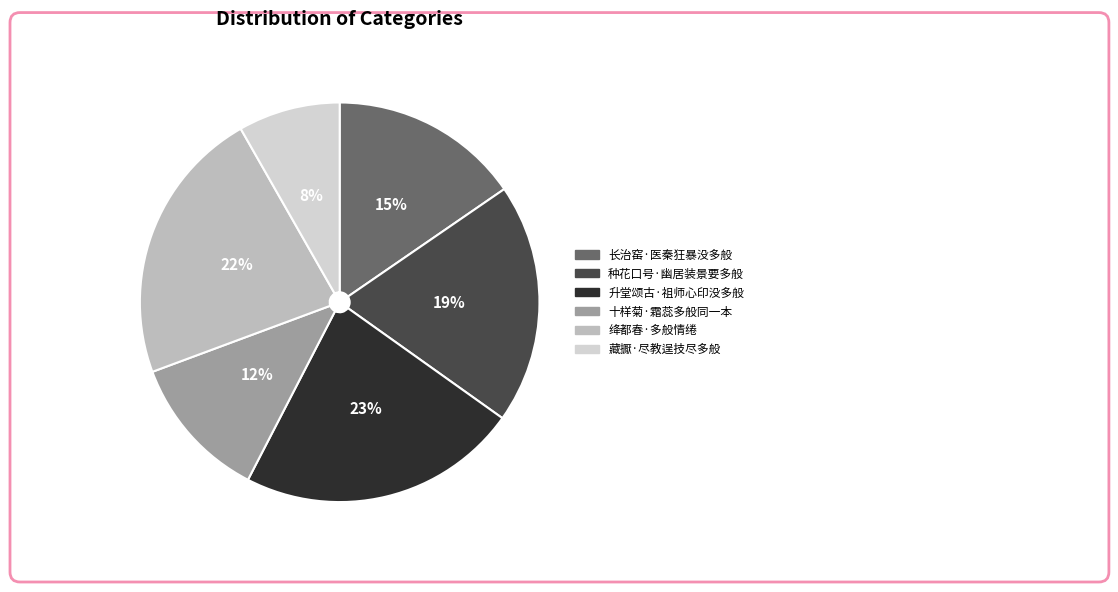

How many slices are in this pie chart?

6